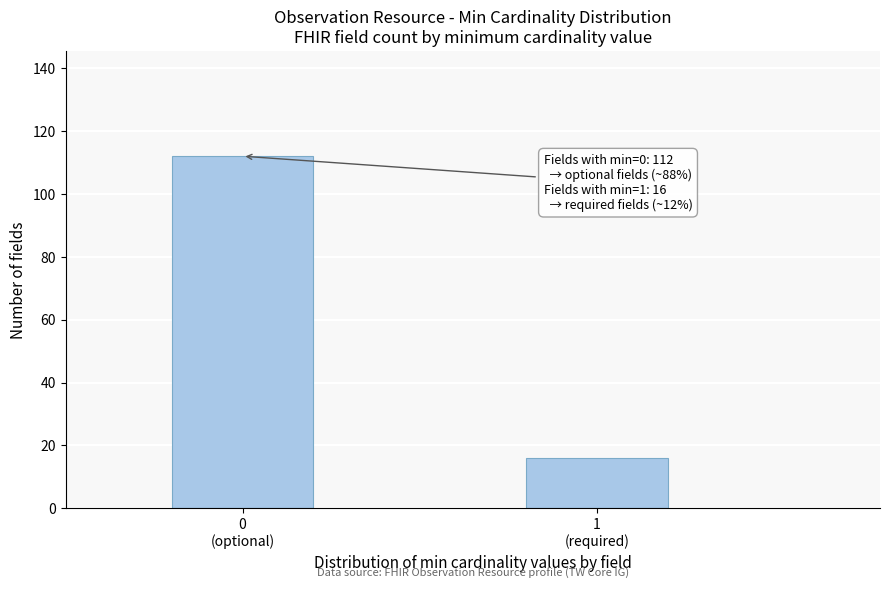

Reading left to right, what are all the values shown in this chart?

112	16